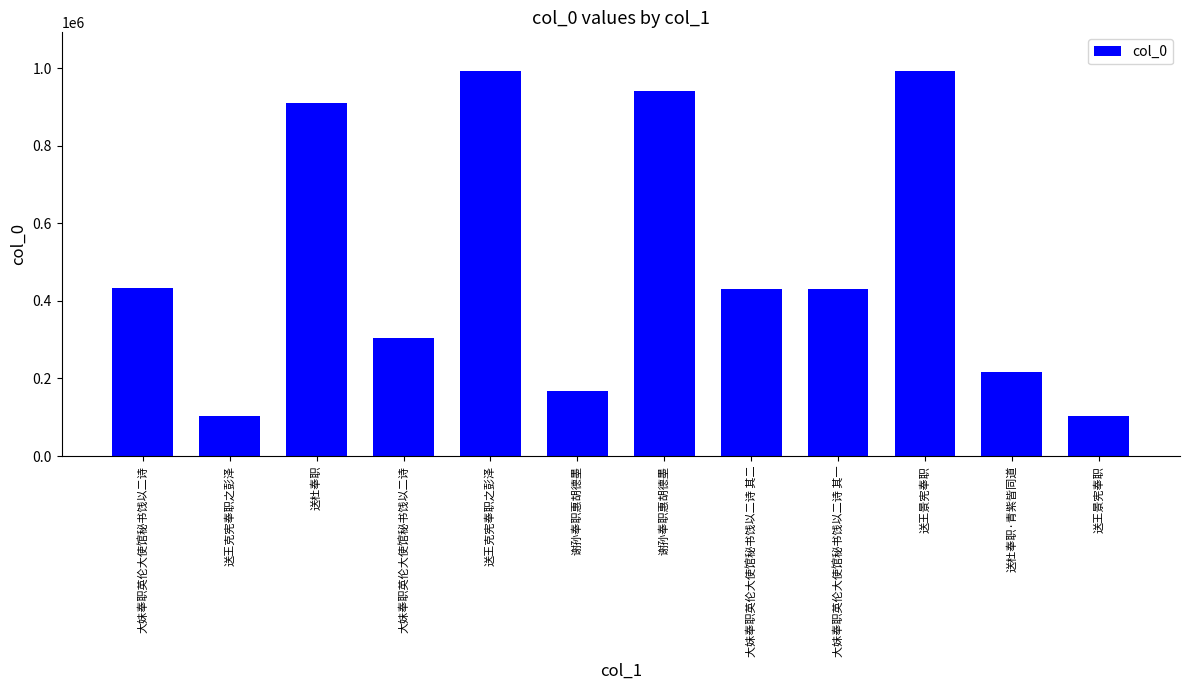

How many data points are less than 430191?

6